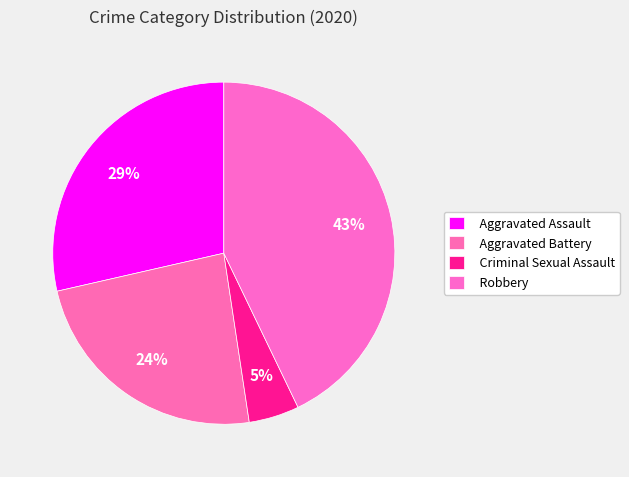

How many segments does this pie chart have?

4